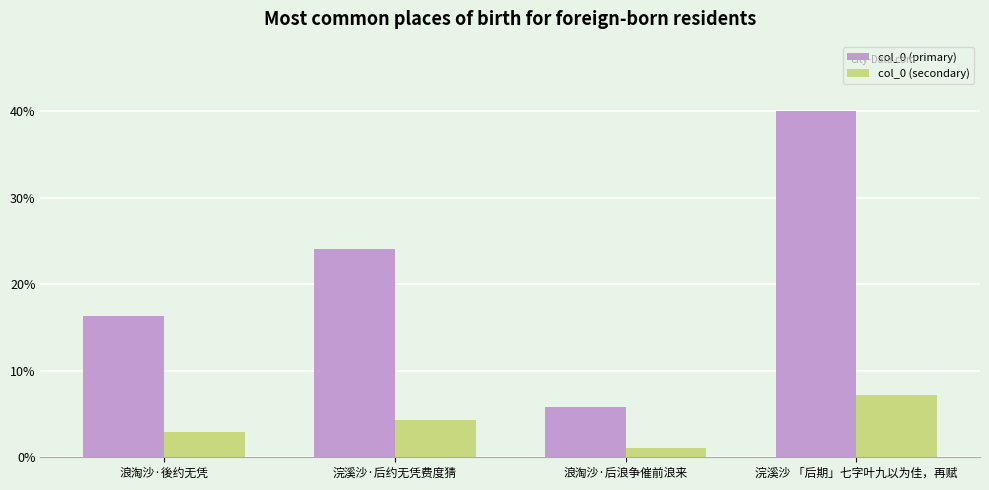

At which label does col_0 (secondary) reach its peak?

浣溪沙 「后期」七字叶九以为佳，再赋